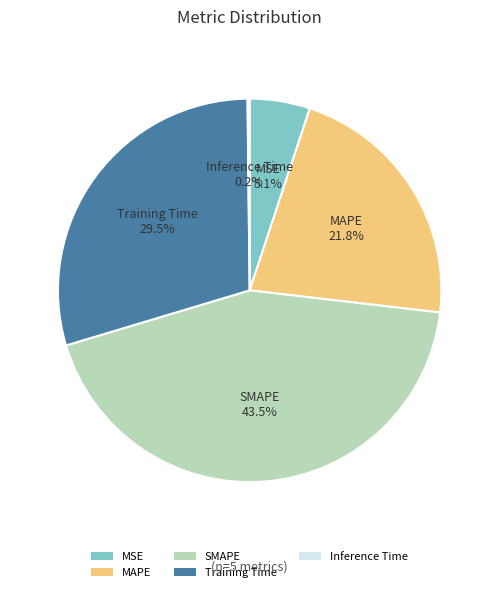

Is it true that MSE is 5% of the pie?

True